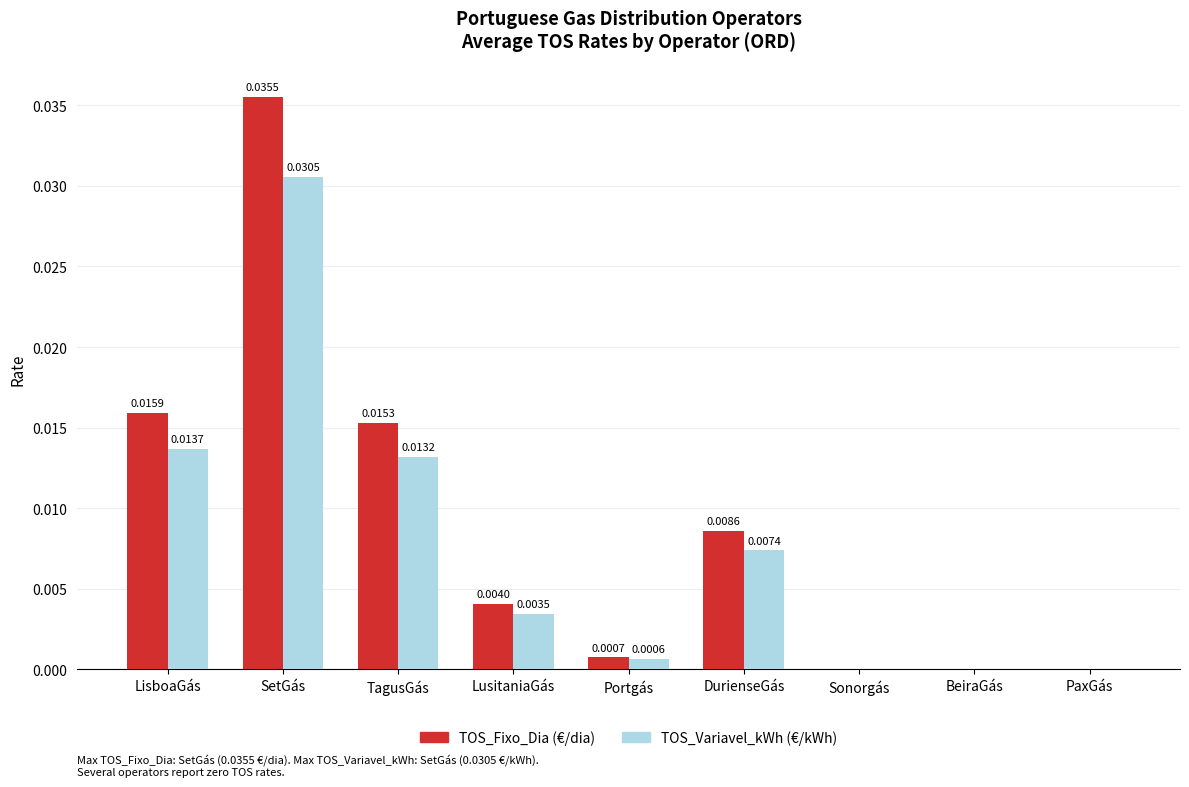

At which category does the chart reach its peak across all series?

SetGás